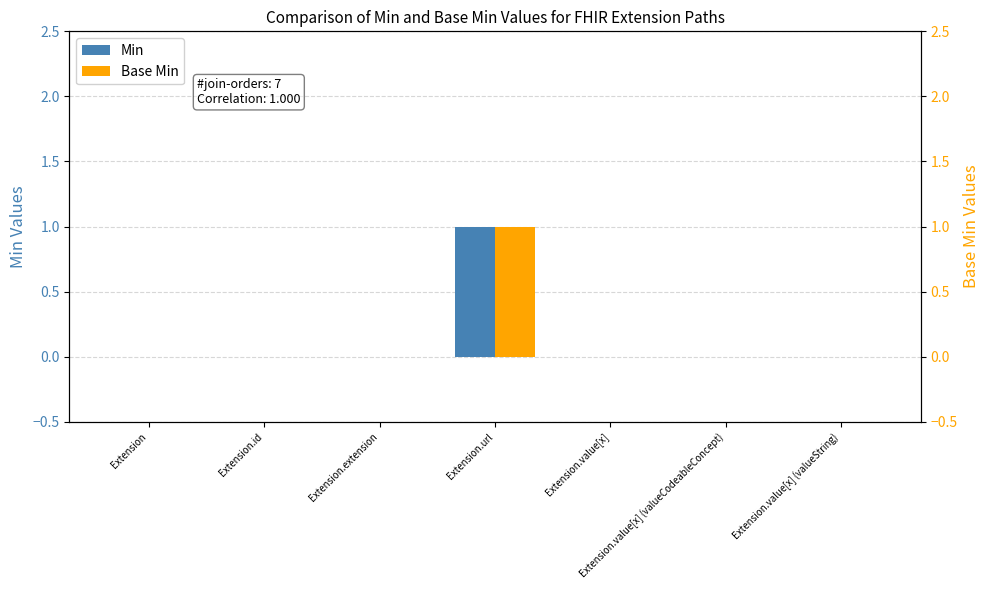

What is the maximum value shown in the chart?

1